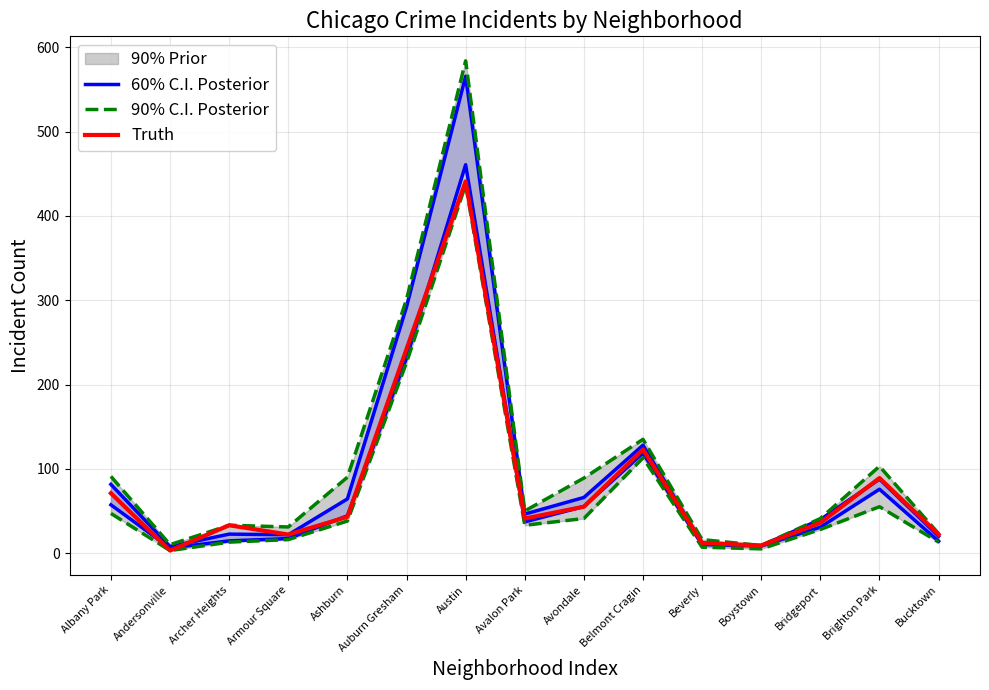

True or false: Truth has a value of 123.0 at Belmont Cragin.

True